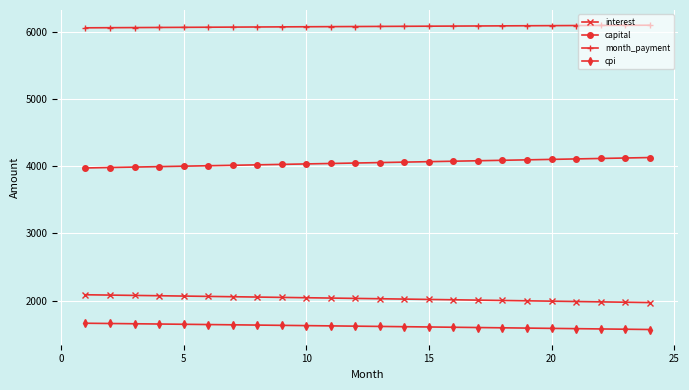

True or false: interest and cpi intersect in this chart.

False